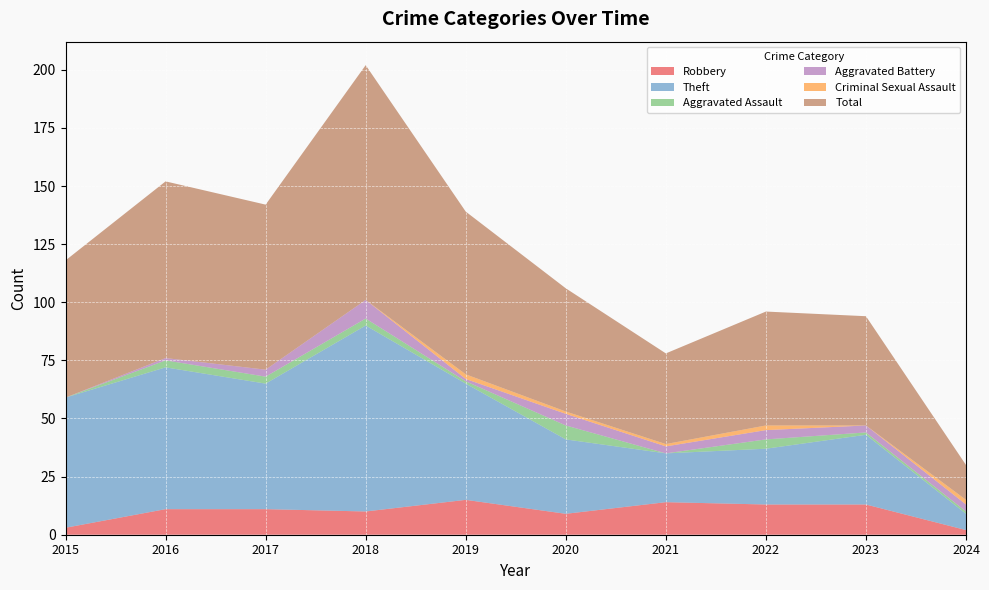

Reading left to right, list all the values displayed in this chart.

Robbery: 3	11	11	10	15	9	14	13	13	2
Theft: 56	61	54	80	50	32	21	24	30	7
Aggravated Assault: 0	3	3	3	1	6	0	4	1	1
Aggravated Battery: 0	1	3	8	1	5	3	4	3	3
Criminal Sexual Assault: 0	0	0	0	2	1	1	2	0	2
Total: 59	76	71	101	70	53	39	49	47	15